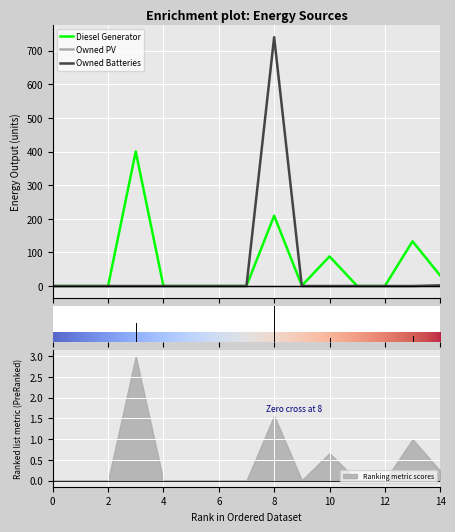

Count the number of categories in the chart.

15